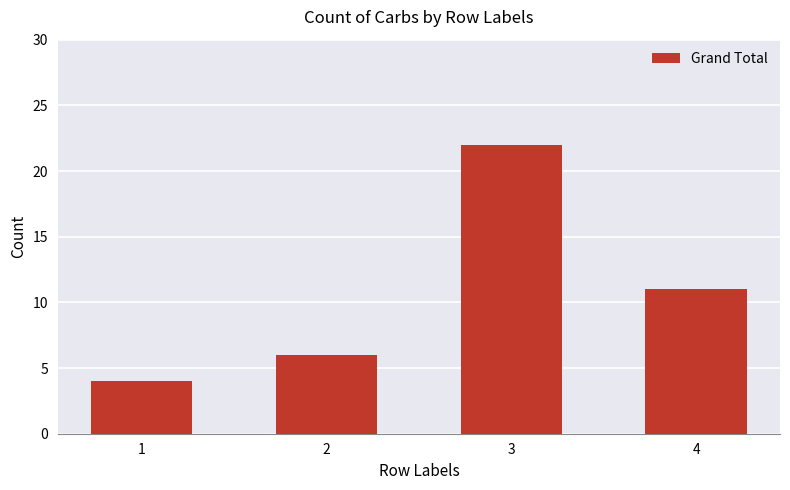

True or false: the data shows 4 at 1.

True